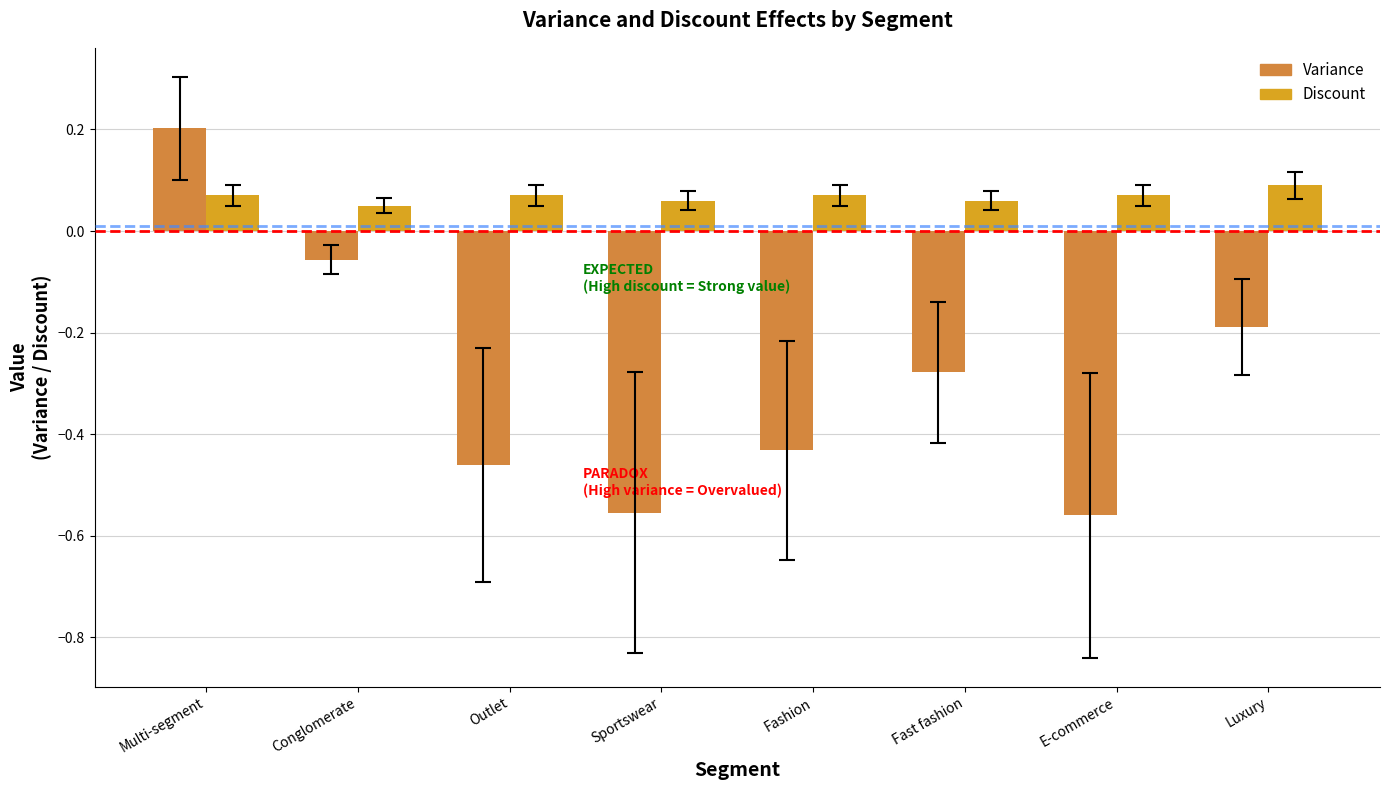

At E-commerce, list the series in order from smallest to largest.

Variance, Discount